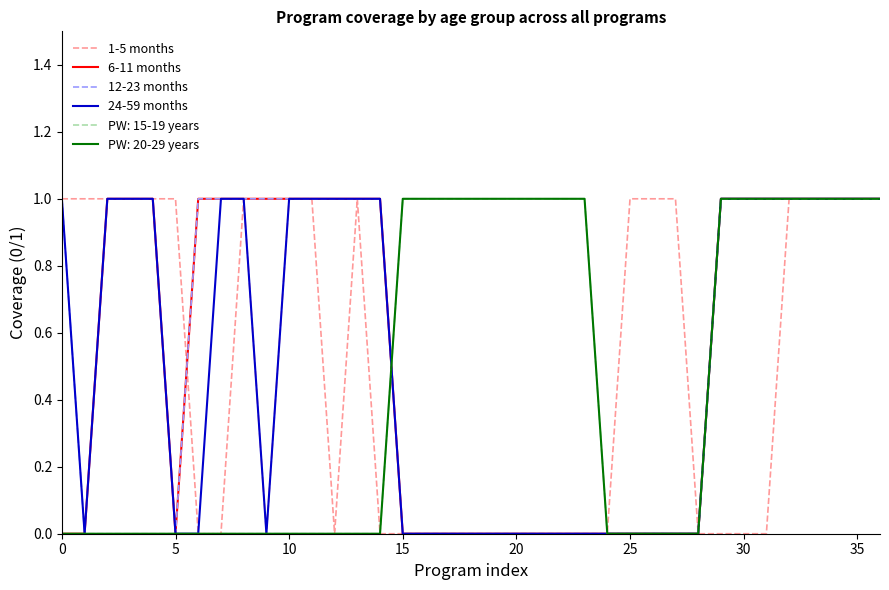

Does the chart display data point markers on the line(s)?

No